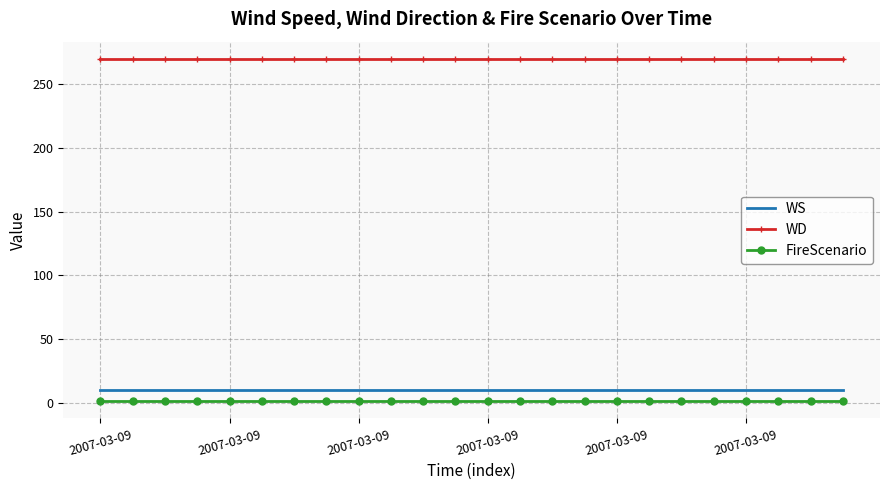

What is the sum of all WS values?

240